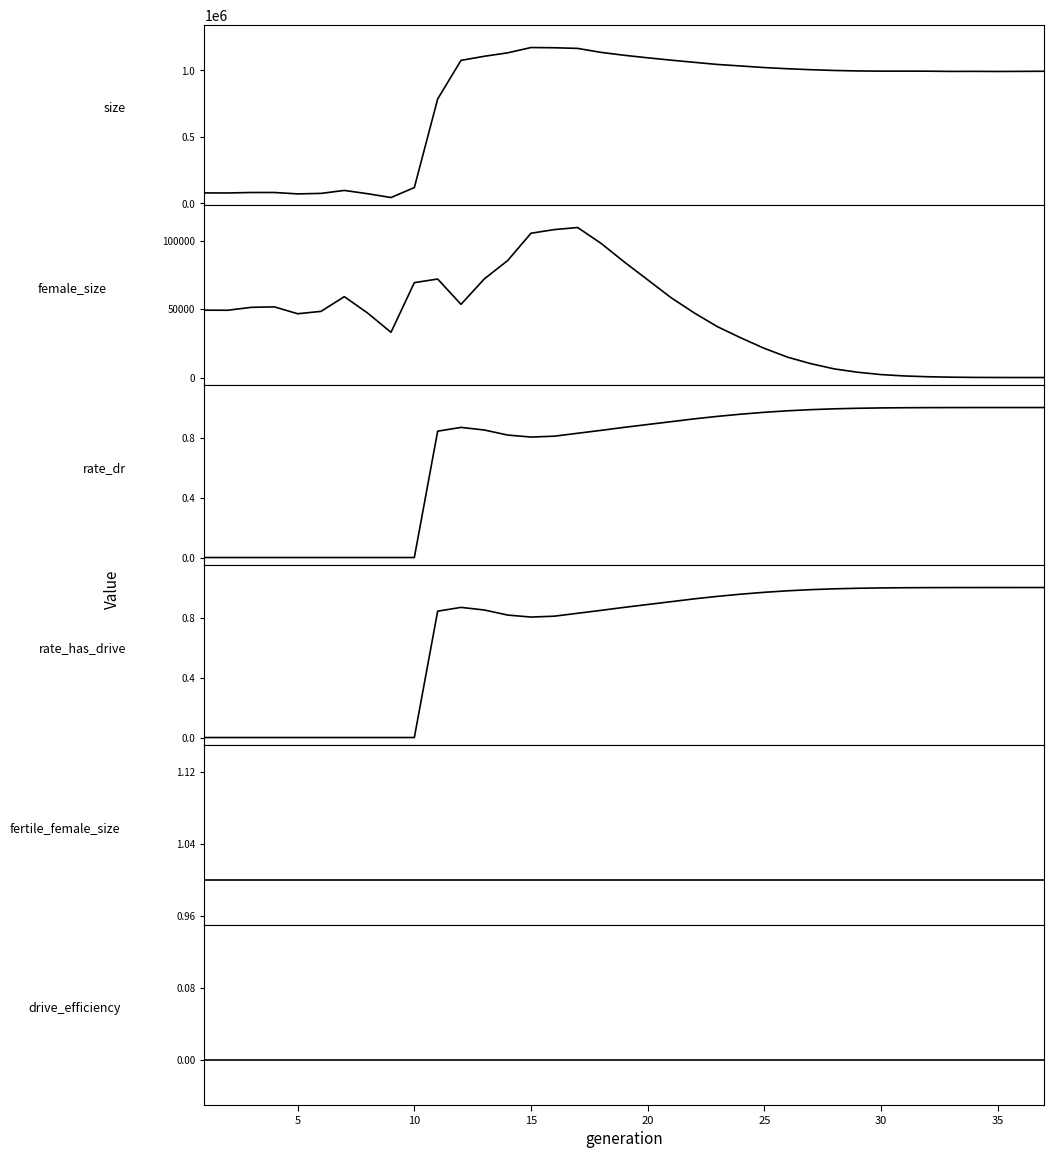

Is this an area chart (filled region under the line)?

No